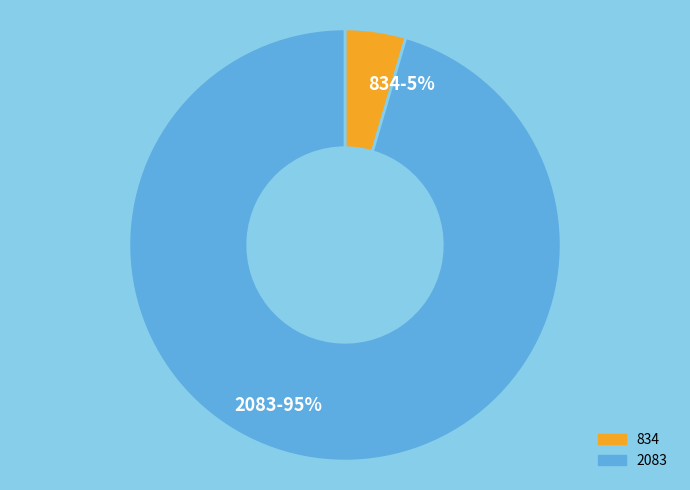

Combined, do 2083 and 834 account for over 50%?

Yes